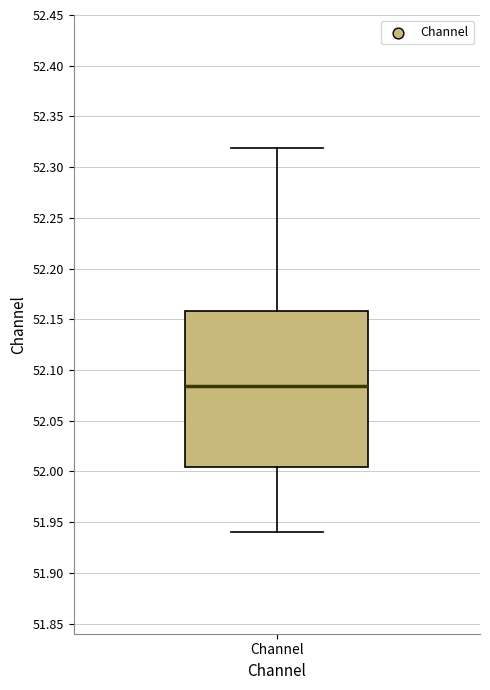

Where is the lower edge of the box for Channel on the y-axis? The values are not printed on the chart, so give them approximately, as read against the axis.

52.005